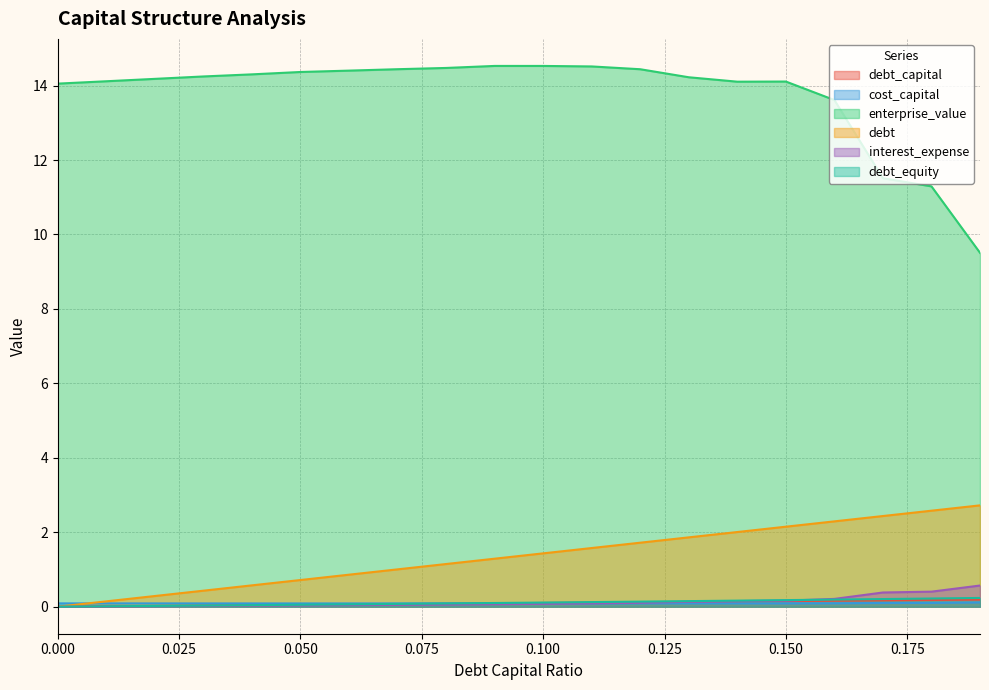

The value of debt_capital at 0.16 is 0.2. True or false?

True